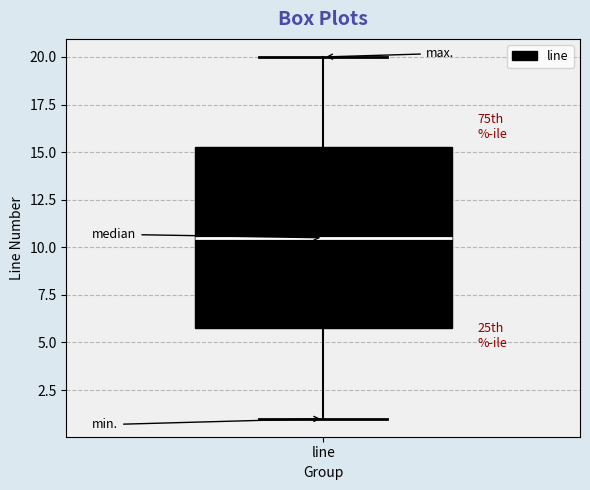

Read this box plot against the y-axis: the position of the median line, the range covered by the box, and the ends of both whiskers. The values are not printed on the chart, so give them approximately, as read against the axis.

median 10.5, box 6.0 to 15.5, whiskers 1.0 to 20.0